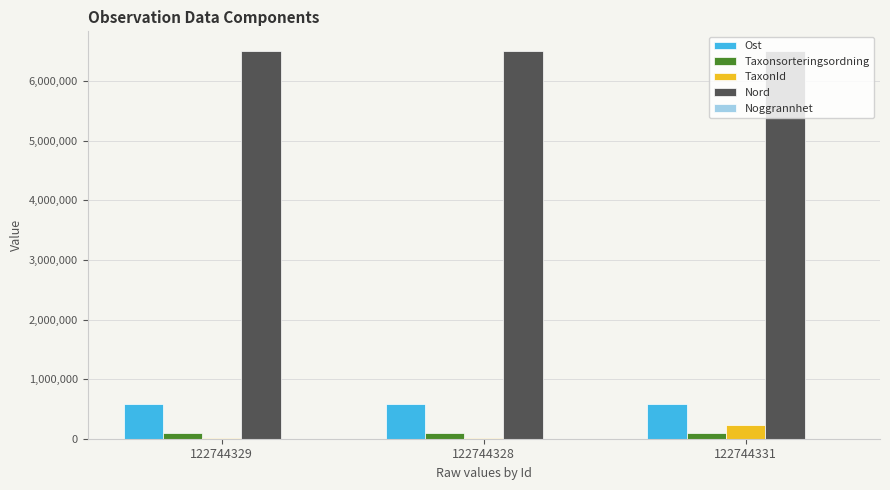

What is the maximum value shown in the chart?

6510842